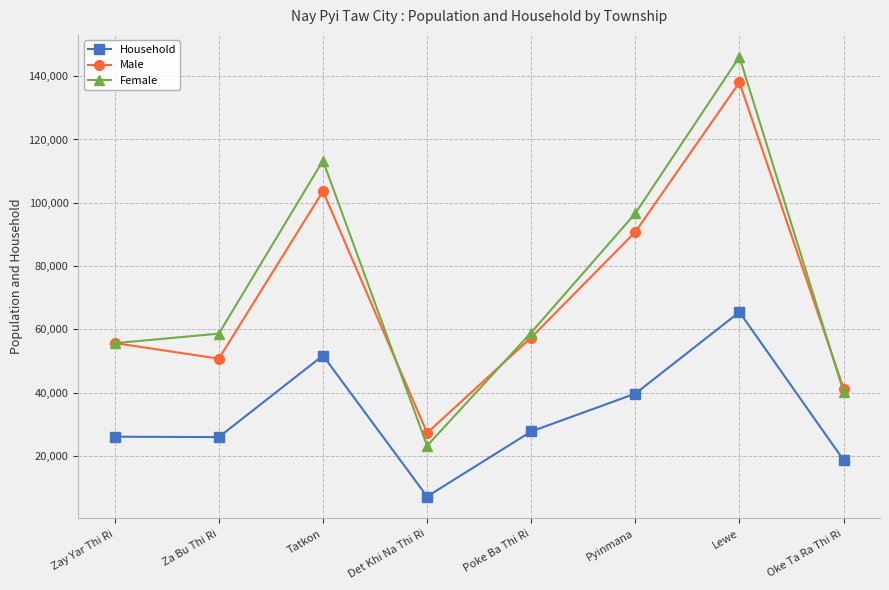

What is the sum of all Male values?

564713